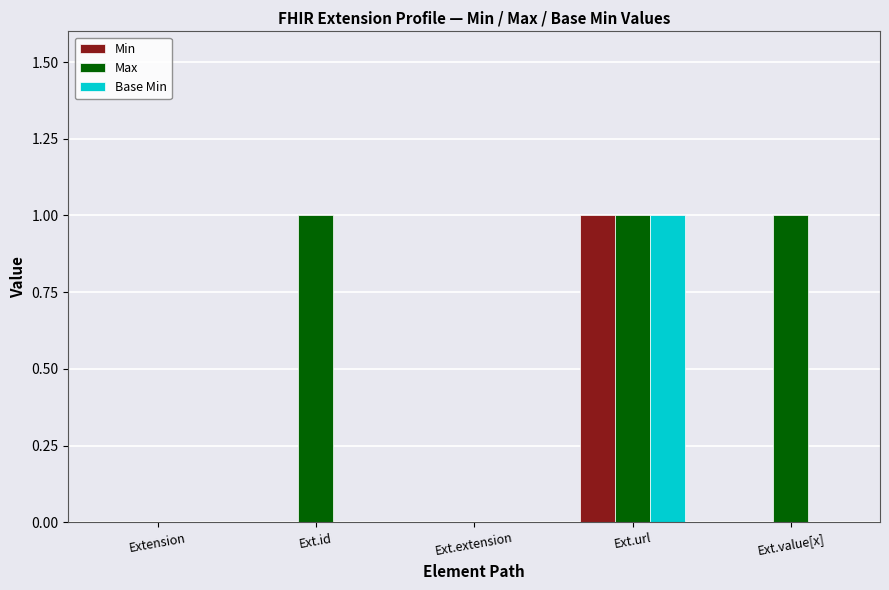

At which label does Min reach its peak?

Ext.url